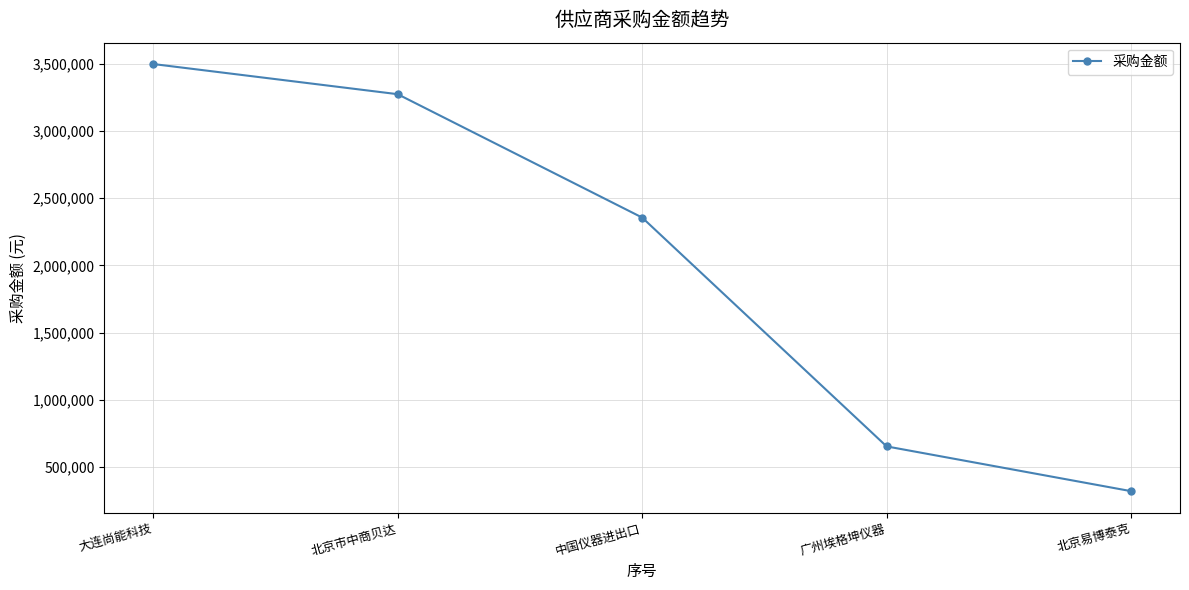

Rank the categories by value from lowest to highest.

北京易博泰克, 广州埃格坤仪器, 中国仪器进出口, 北京市中商贝达, 大连尚能科技